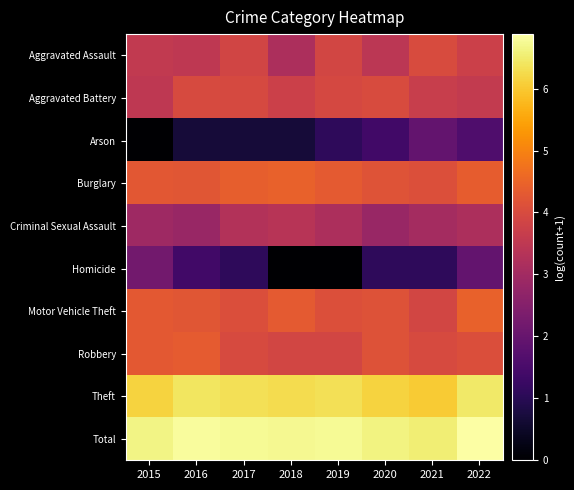

Which series has the largest total across all categories?

Total